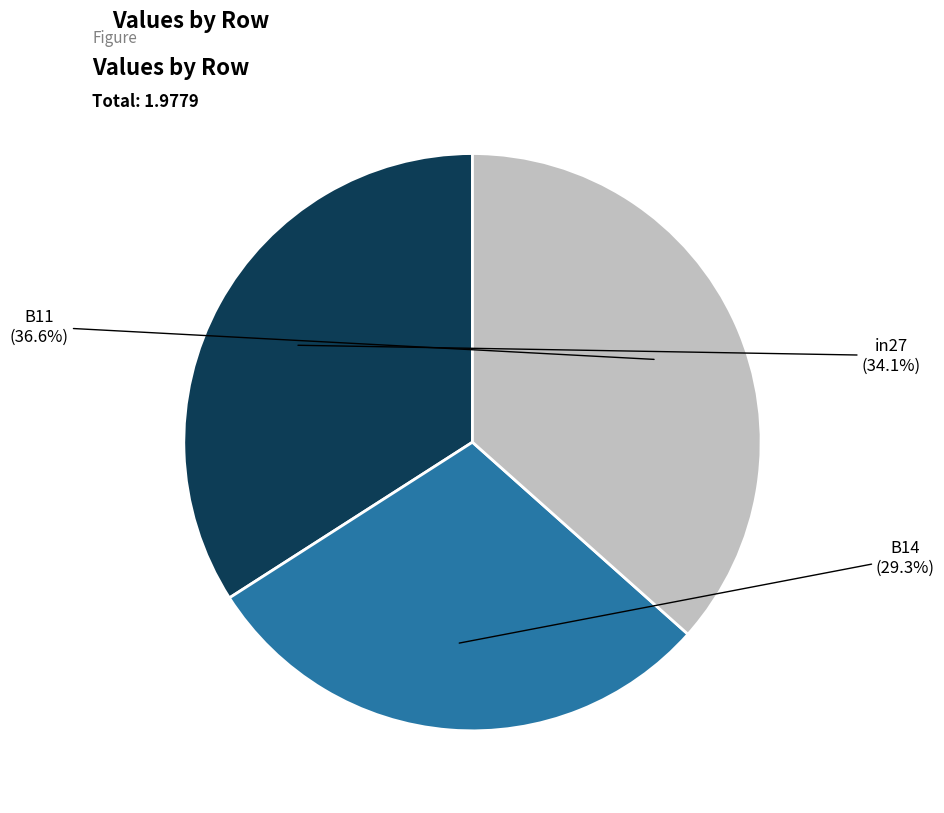

Does any single category account for the majority?

No